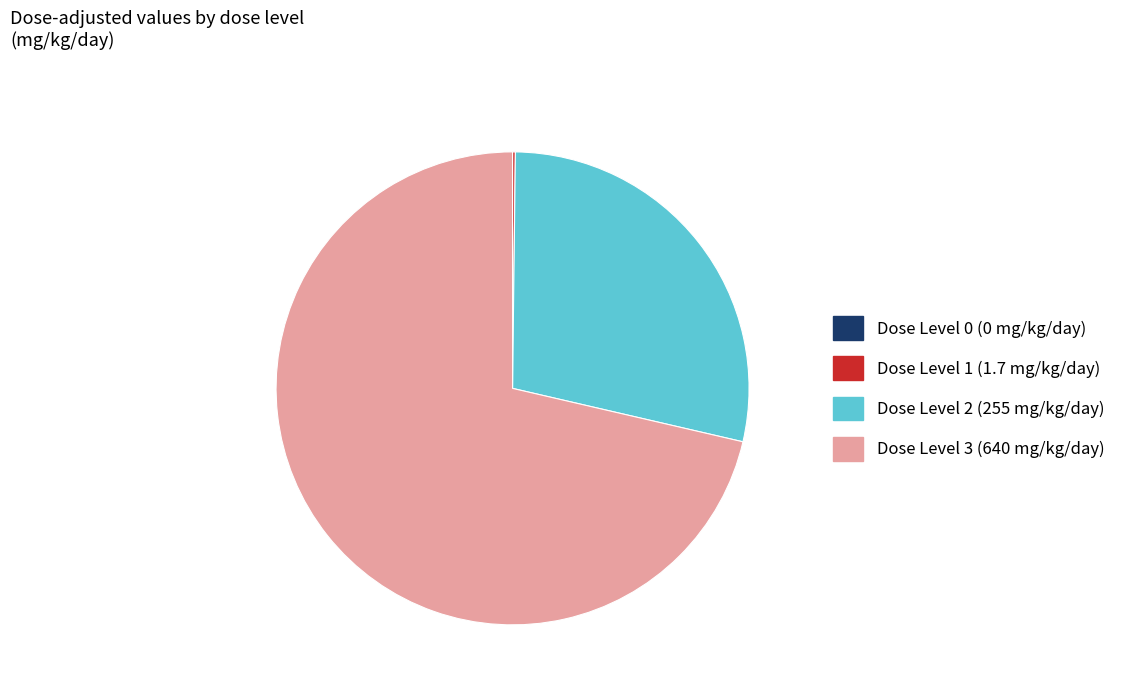

Is there a majority slice in this chart?

Yes